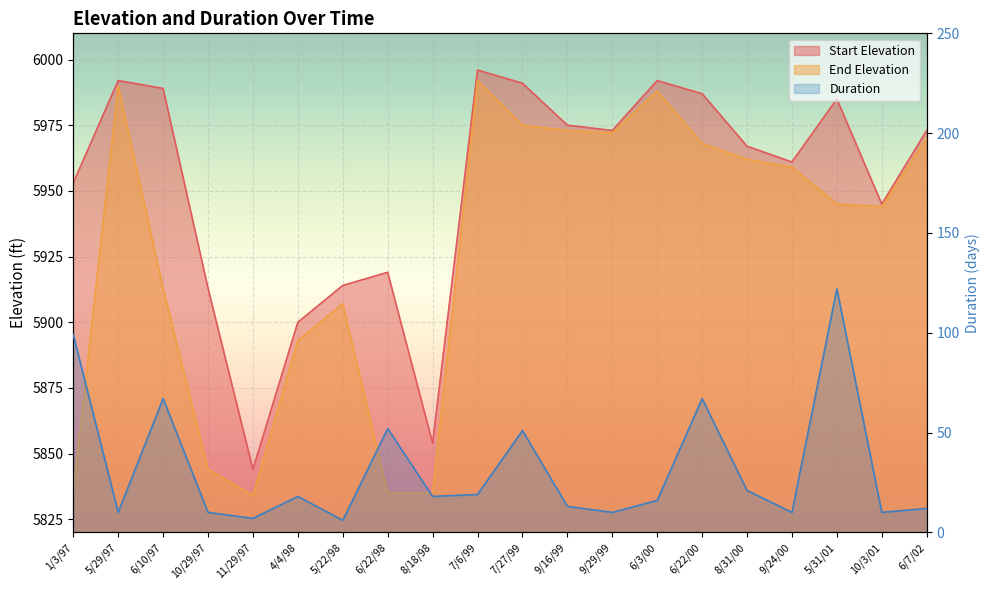

What is the difference between the maximum and minimum values in the End Elevation series?

158